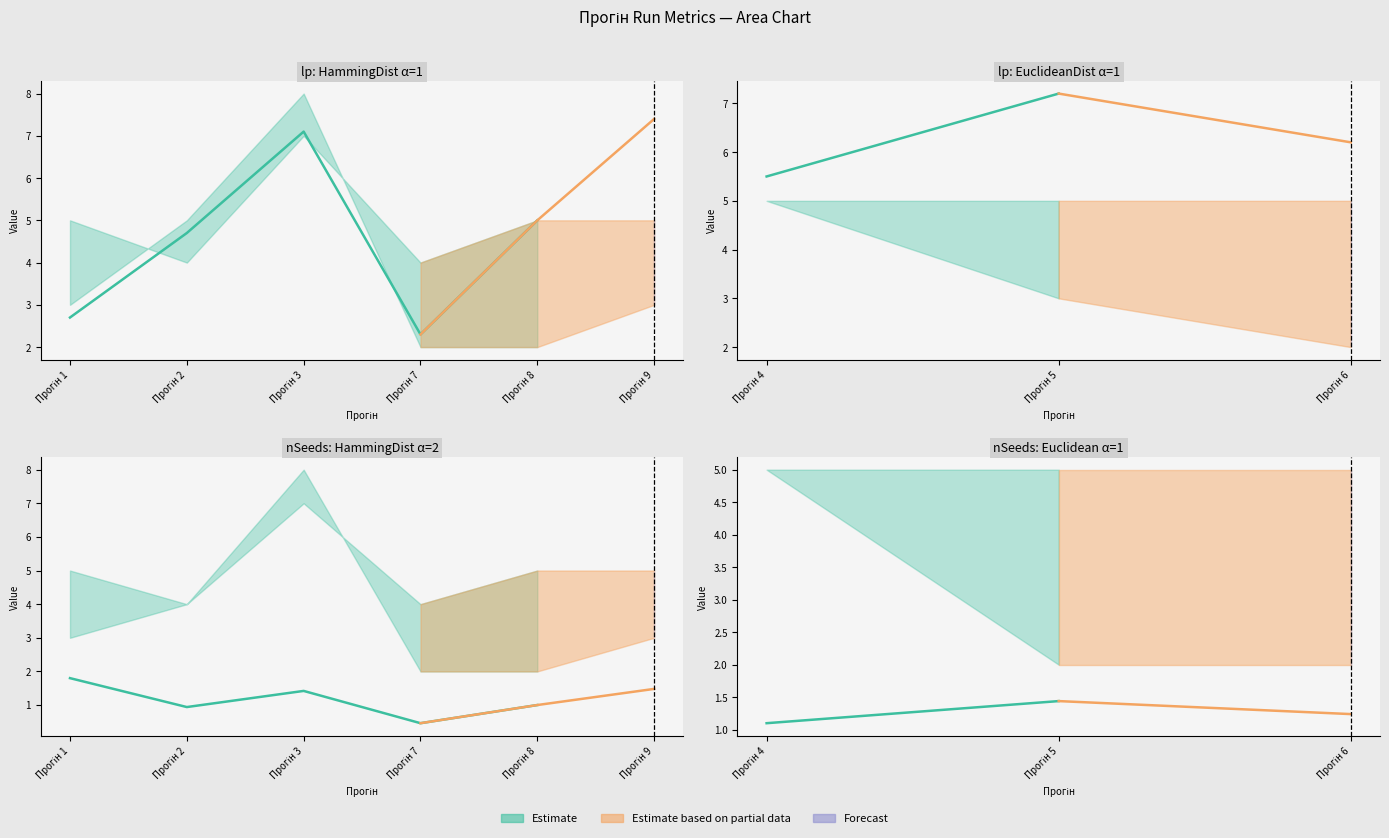

True or false: lp_run2 and nSeeds_mid intersect in this chart.

False